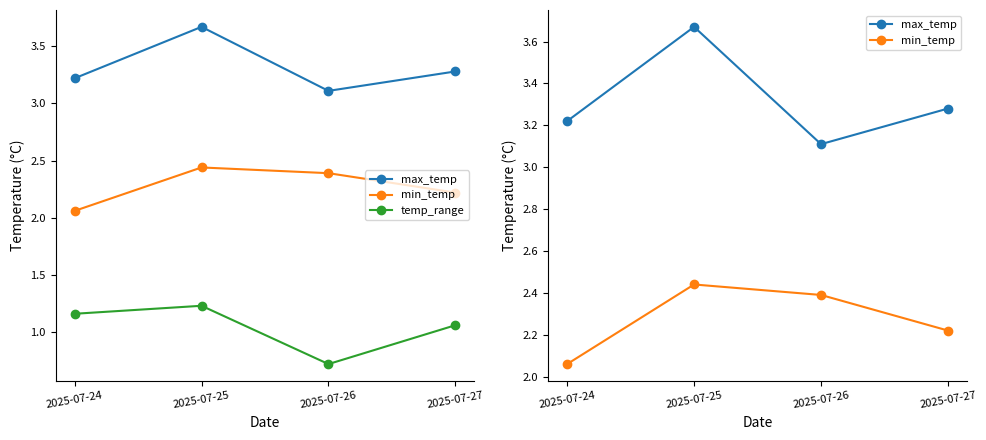

What is the sum of all temp_range values?

4.2